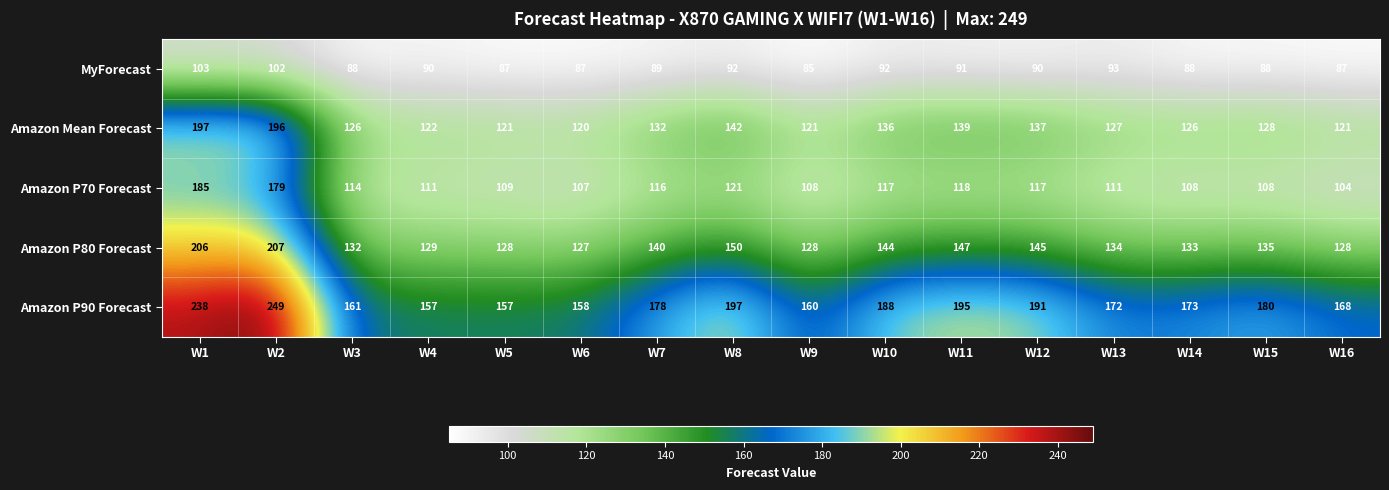

Where is Amazon P70 Forecast nearest to the value 144?

W8